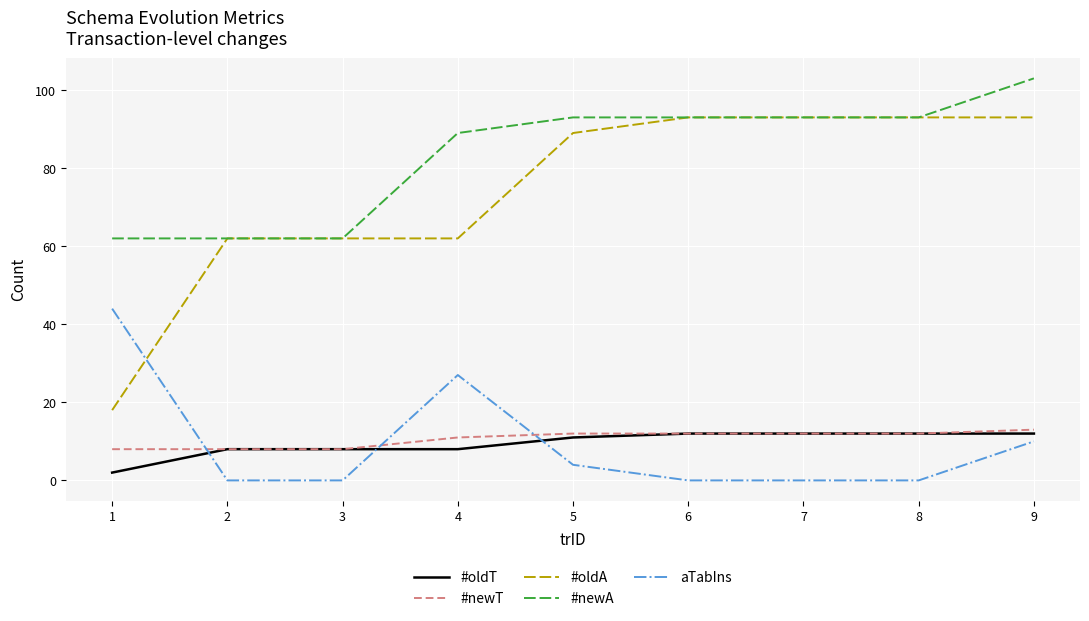

Rank the series by their maximum value, from lowest to highest.

#oldT, #newT, aTabIns, #oldA, #newA